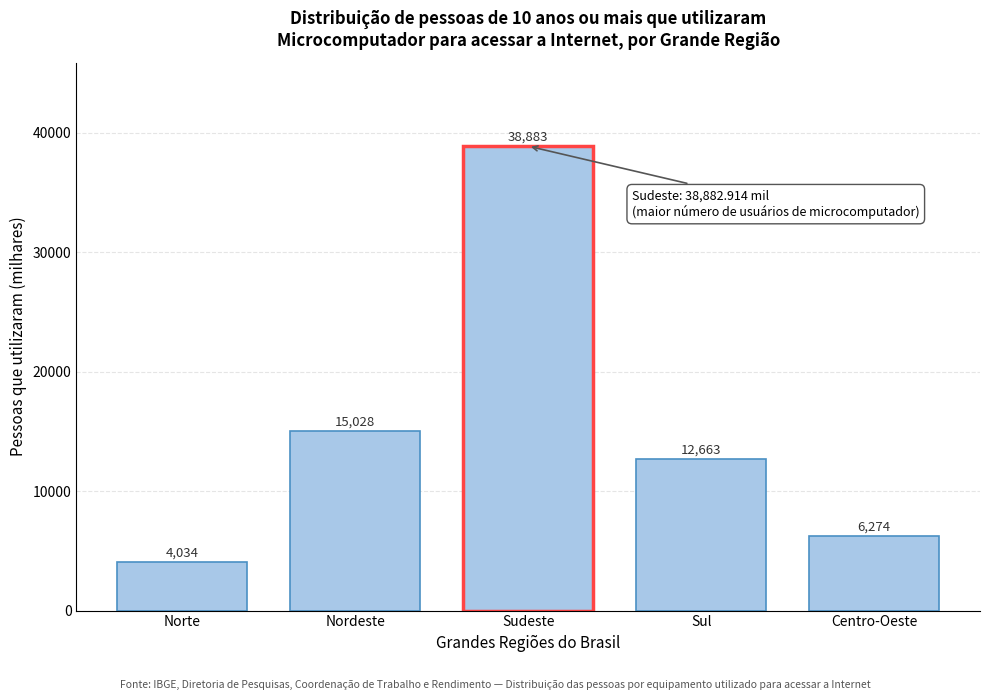

List the labels in order of value, smallest first.

Norte, Centro-Oeste, Sul, Nordeste, Sudeste